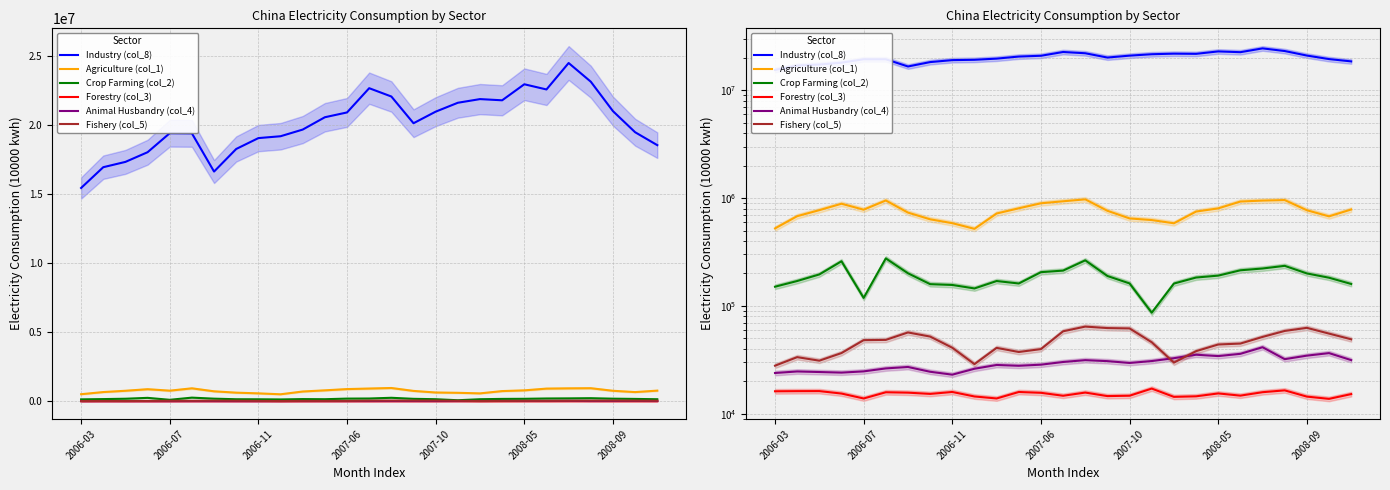

What is the sum of the Animal Husbandry (col_4) values at 19 and 2006-03?

59026